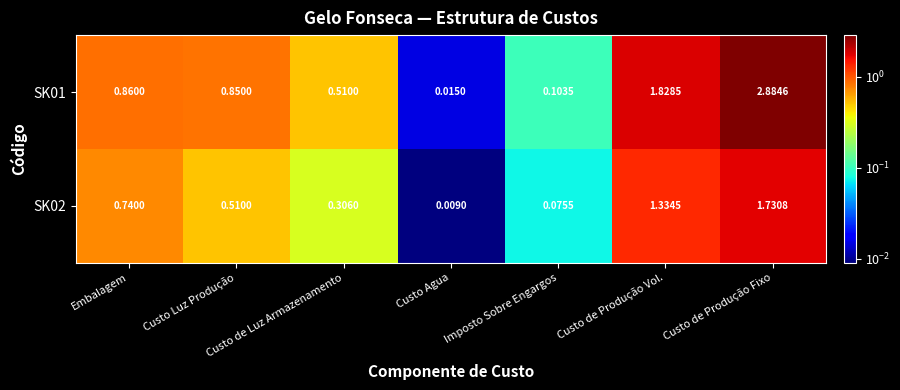

What is the spread (max minus min) of values at Custo de Produção Fixo?

1.2